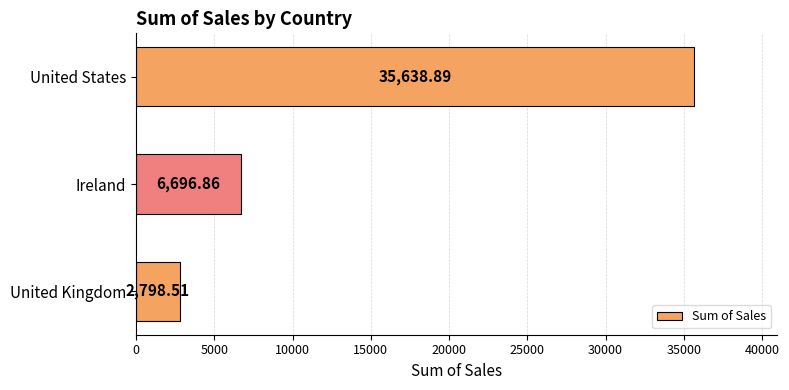

How many bars are there in total?

3